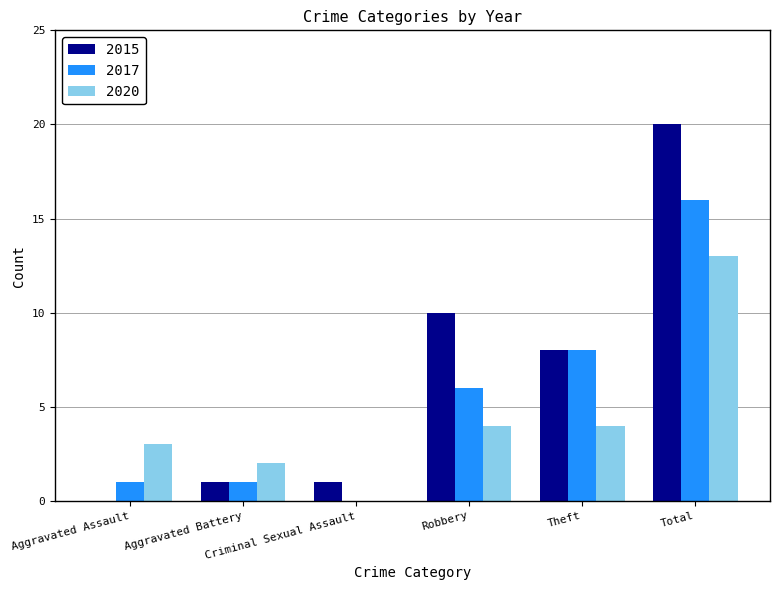

Does the chart contain stacked bars?

No